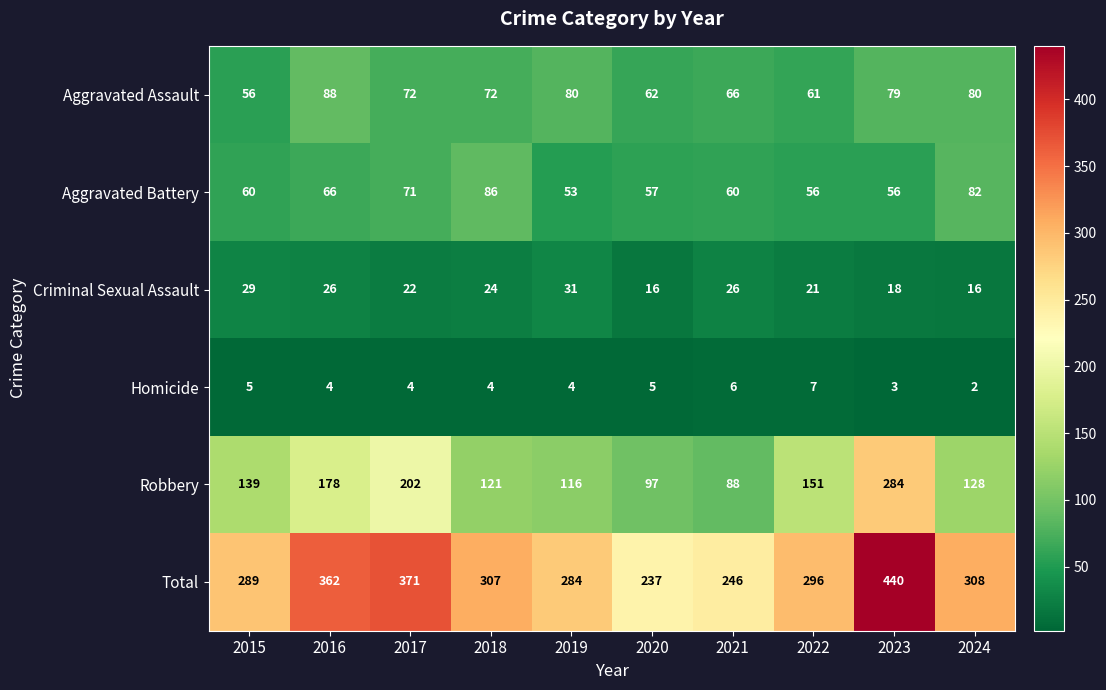

Which series has the largest range (max minus min)?

Total